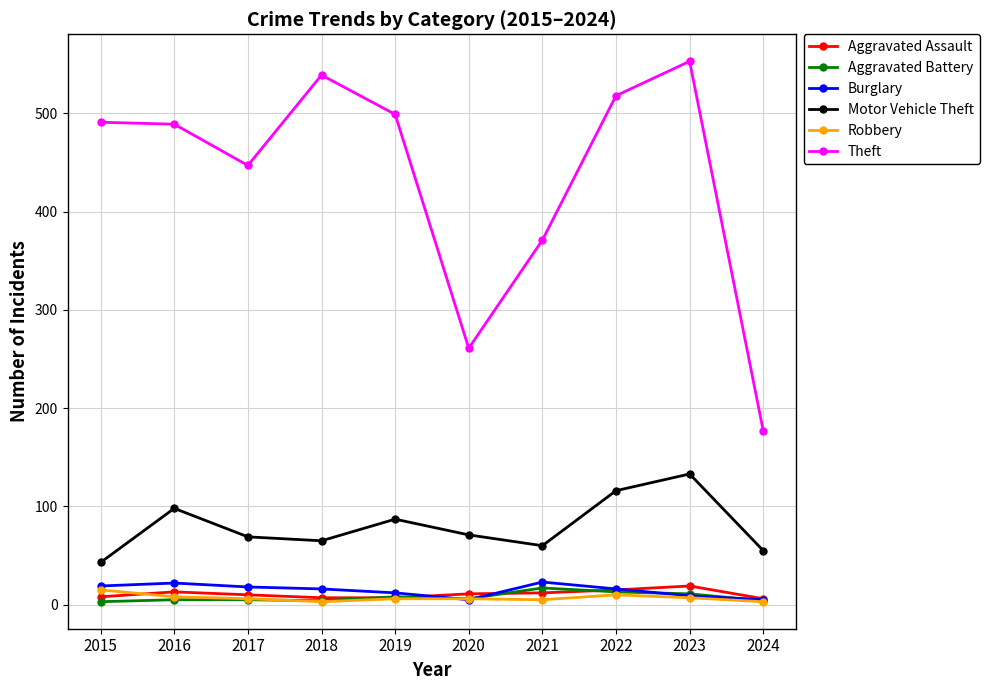

The Aggravated Battery series shows 4 at 2024. True or false?

True